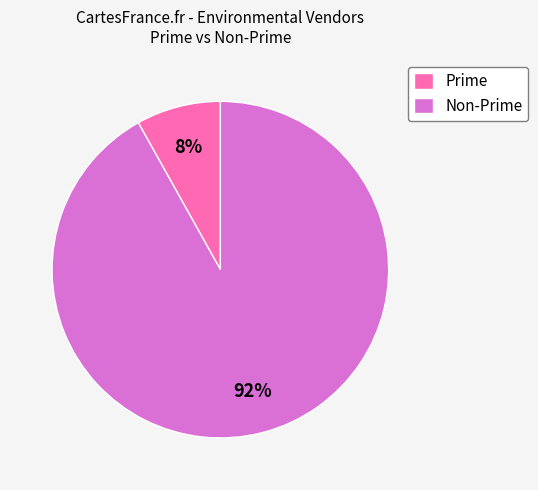

Does Prime represent more than half of the total?

No